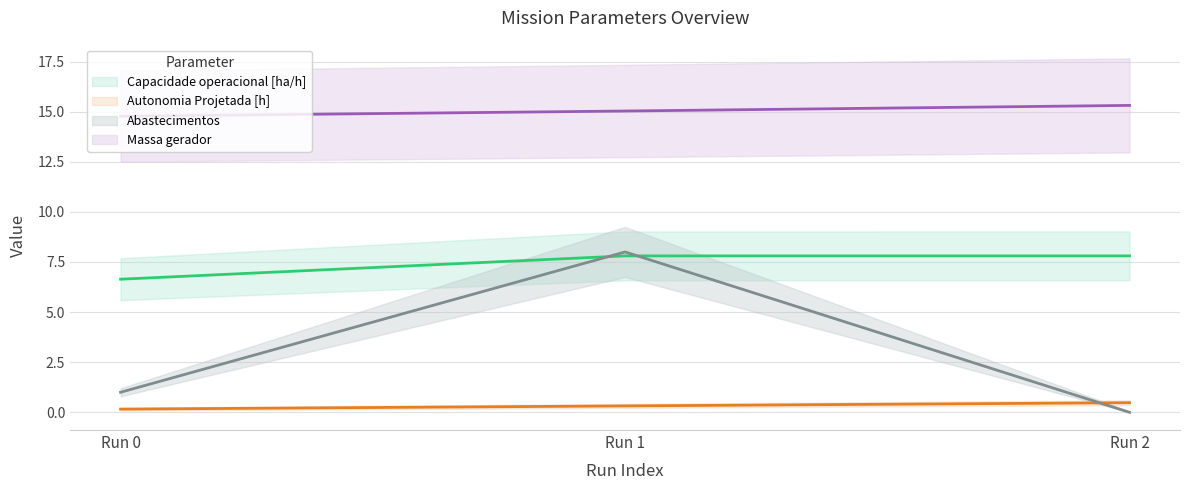

Between Run 2 and Run 0, which is larger?

Run 2